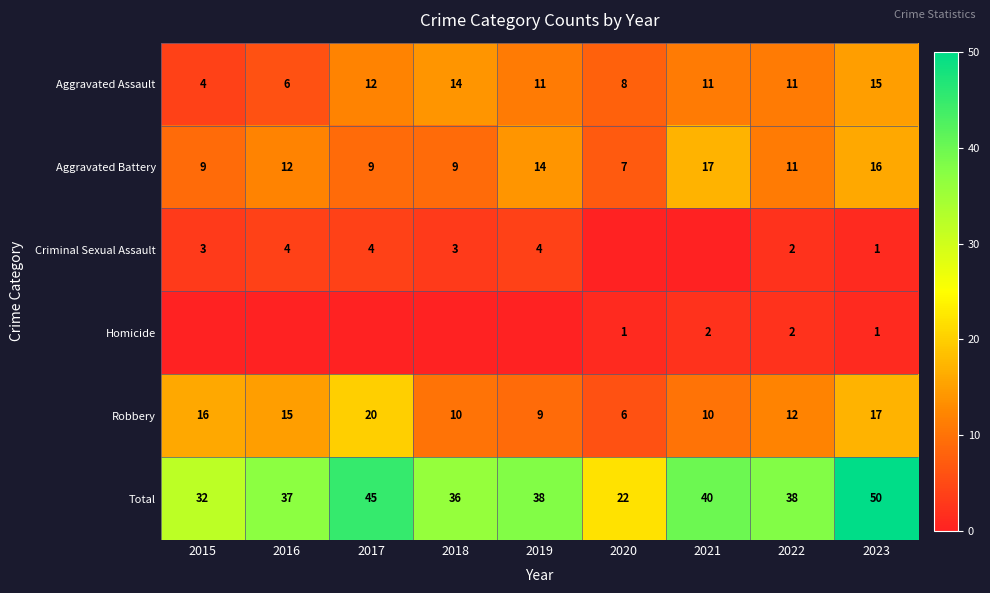

At which category is the sum across all series the highest?

2023